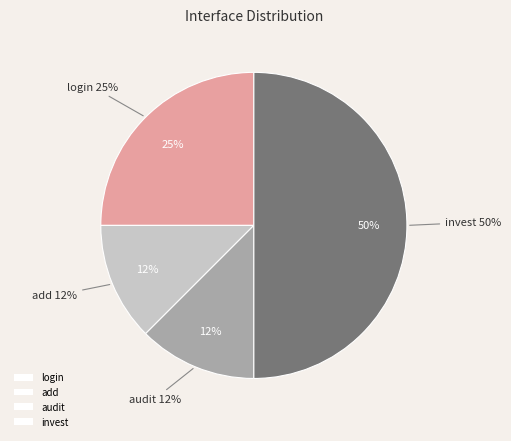

Is audit the majority of the pie?

No